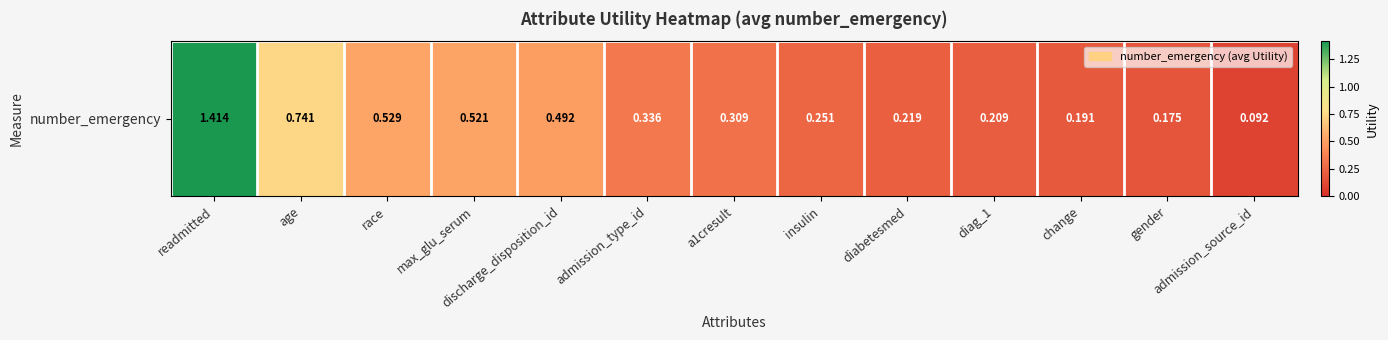

Which label corresponds to the smallest value in the chart?

admission_source_id